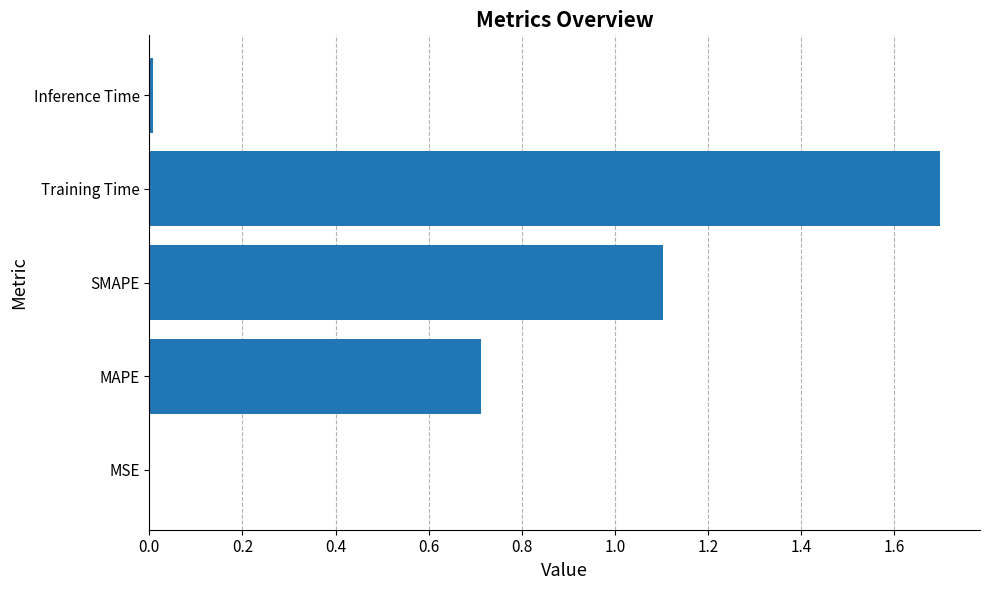

The value at SMAPE is 1.1. True or false?

True